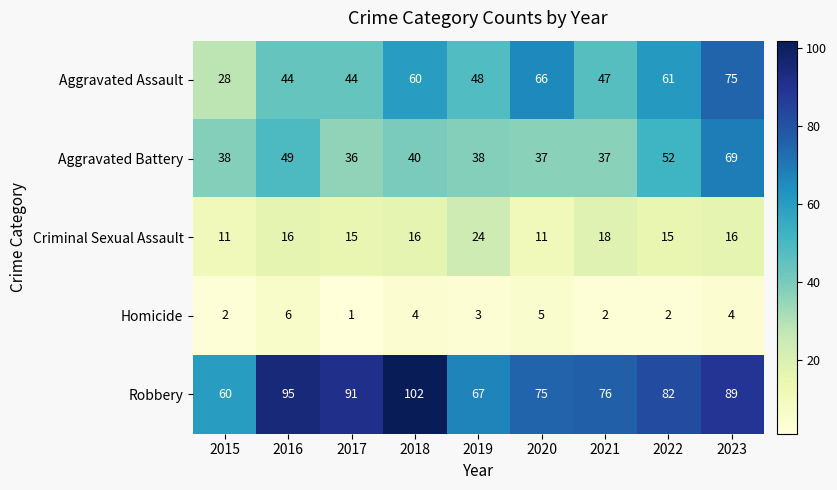

Is it true that Aggravated Assault equals 104 at 2023?

False